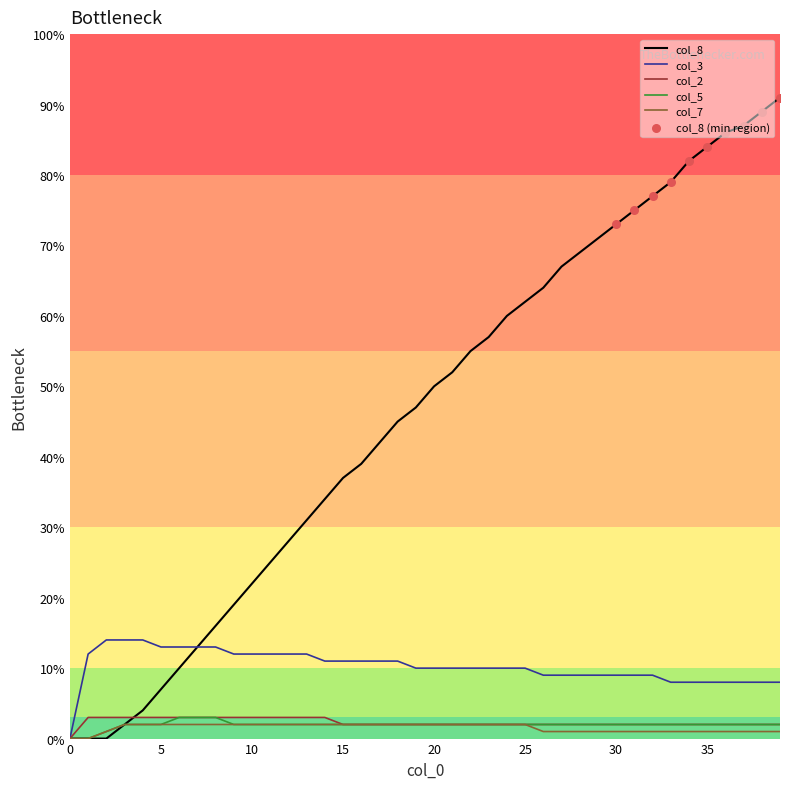

Which series has the largest total across all categories?

col_8